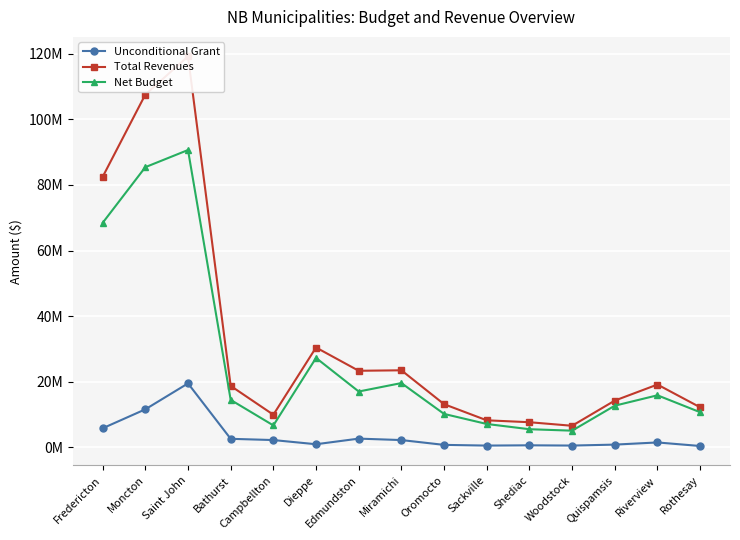

At how many categories does at least one series exceed 49918263?

3